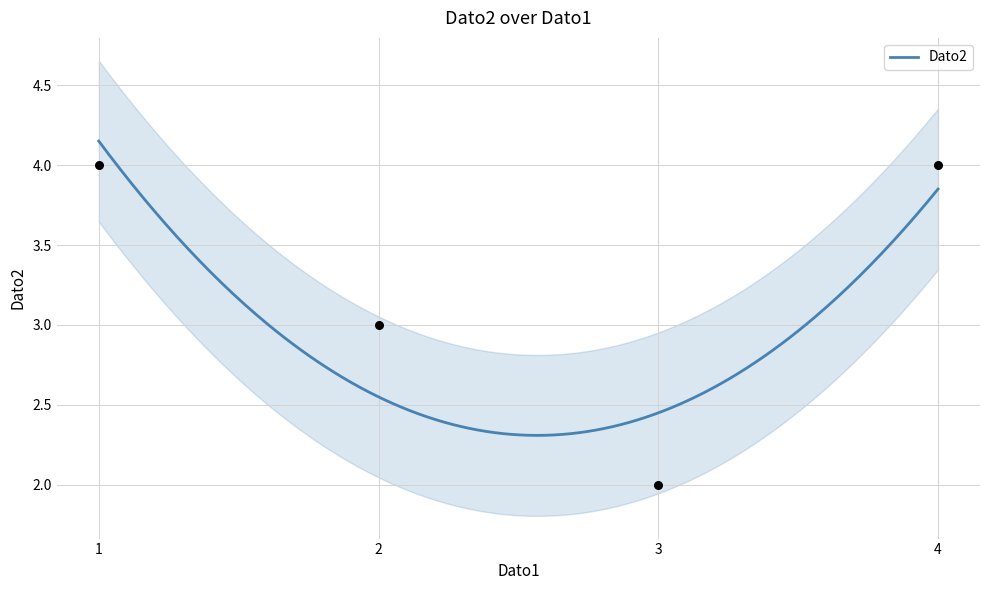

Which has a higher value, 4 or 1?

4